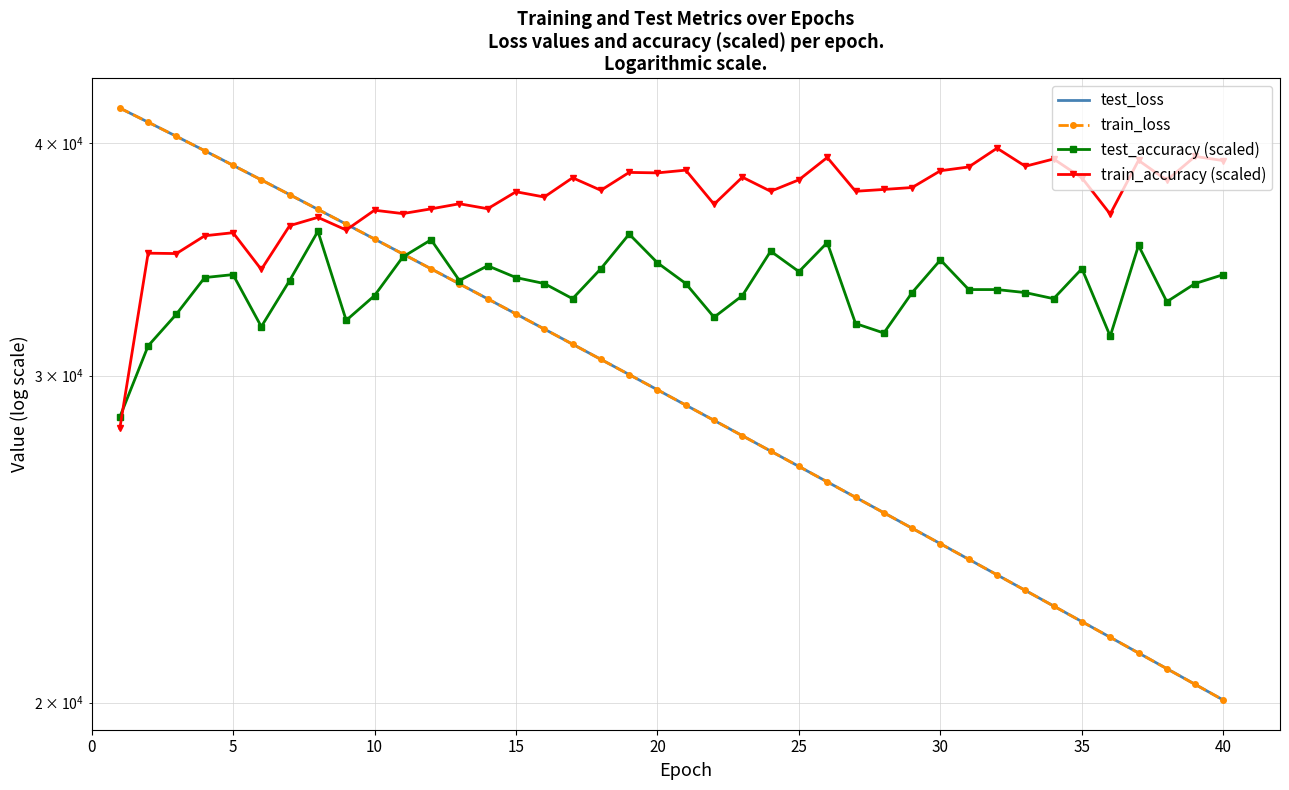

How many intersections are there between test_accuracy (scaled) and train_accuracy (scaled)?

1